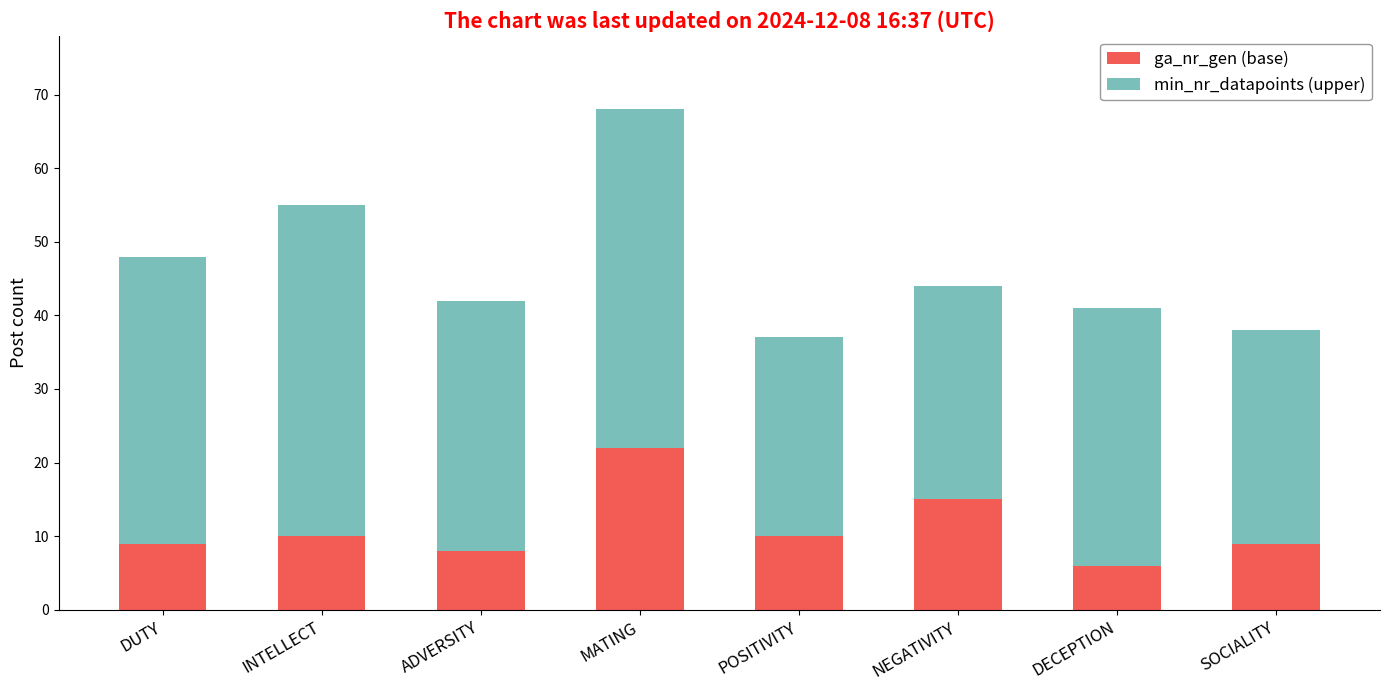

What is the maximum value for ga_nr_gen (base)?

22